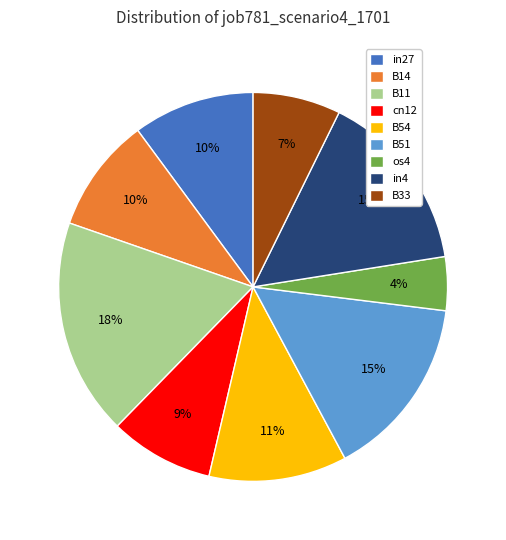

Do B14 and in4 together represent more than half of the pie?

No